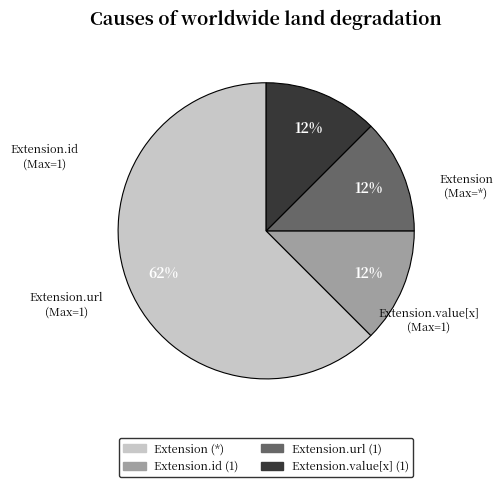

How many slices are in this pie chart?

4